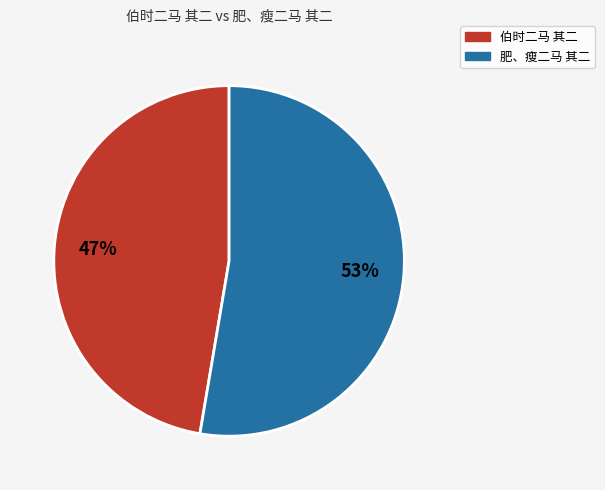

Combined, do 肥、瘦二马 其二 and 伯时二马 其二 account for over 50%?

Yes